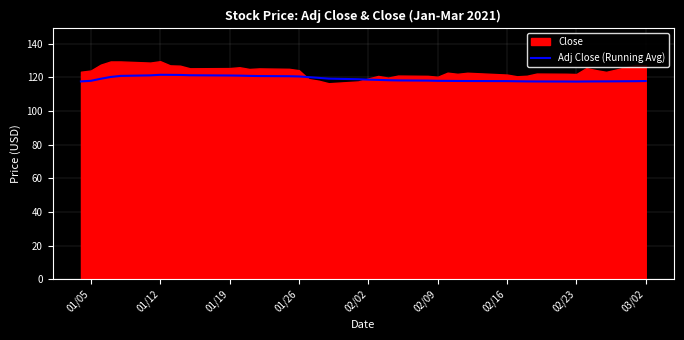

What is the minimum value for Adj Close (Running Avg)?

117.5